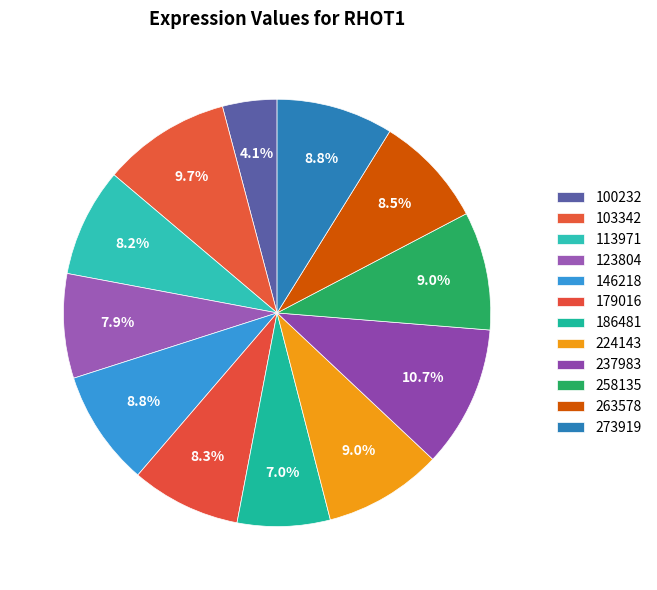

To the nearest percent, what is the combined percentage of 123804 and 100232?

12%